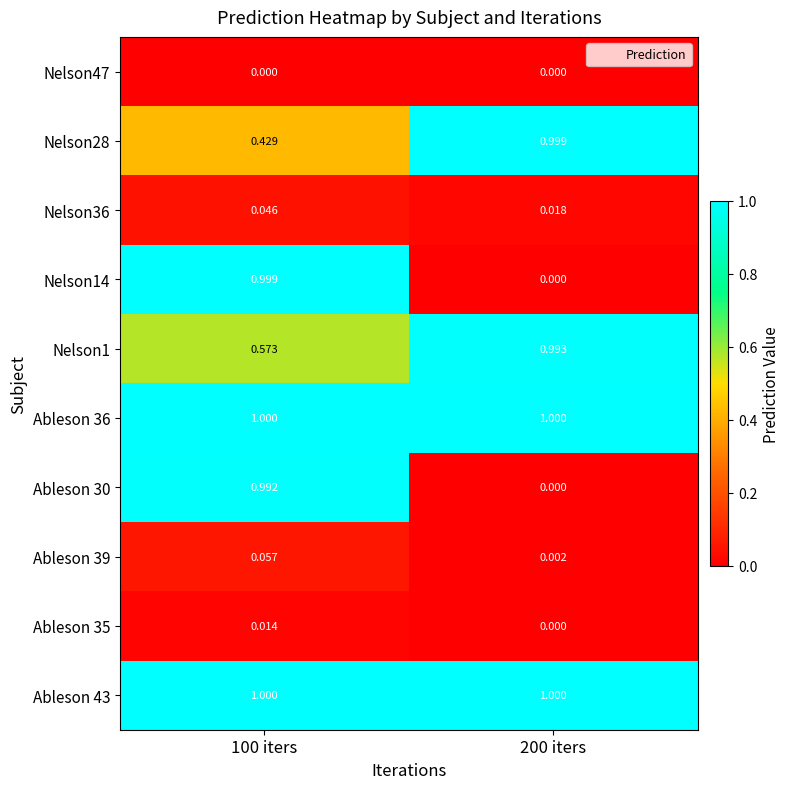

Is the value of Ableson 30 at 100 iters greater than the value of Nelson36 at 200 iters?

Yes